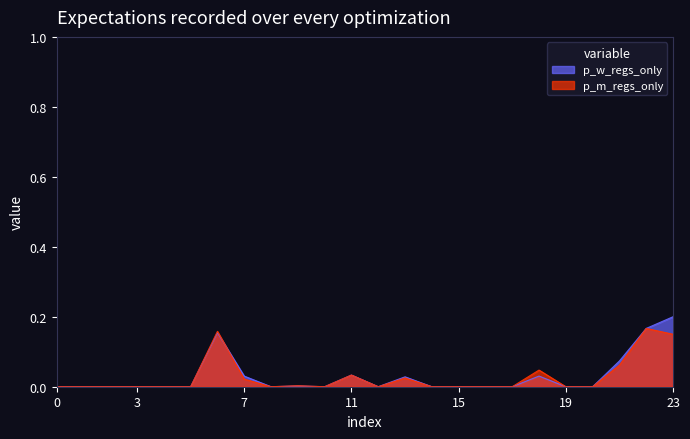

Is it true that p_w_regs_only equals 0.0 at 19?

True